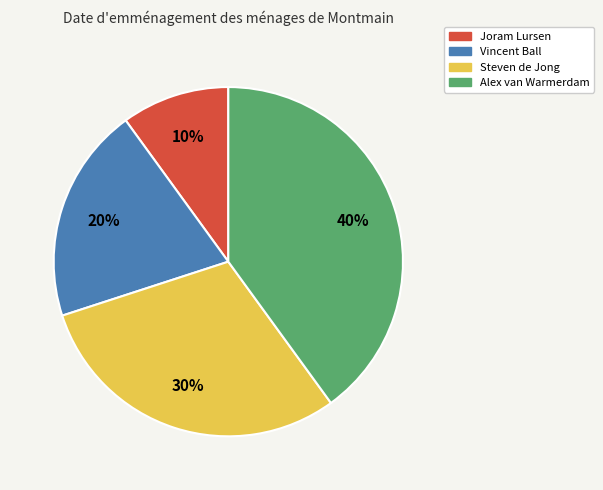

To the nearest percent, what portion does Steven represent?

30%